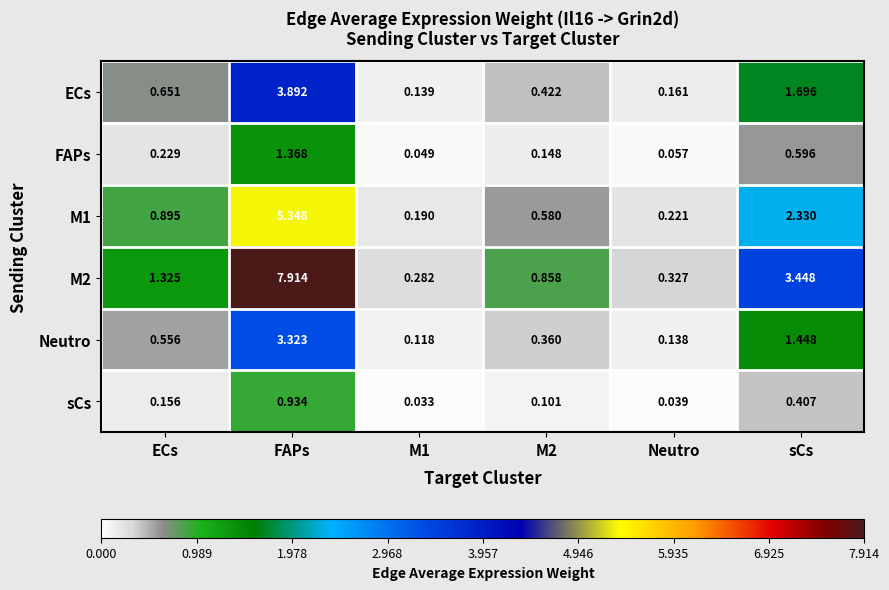

At which category is the sum across all series the highest?

FAPs